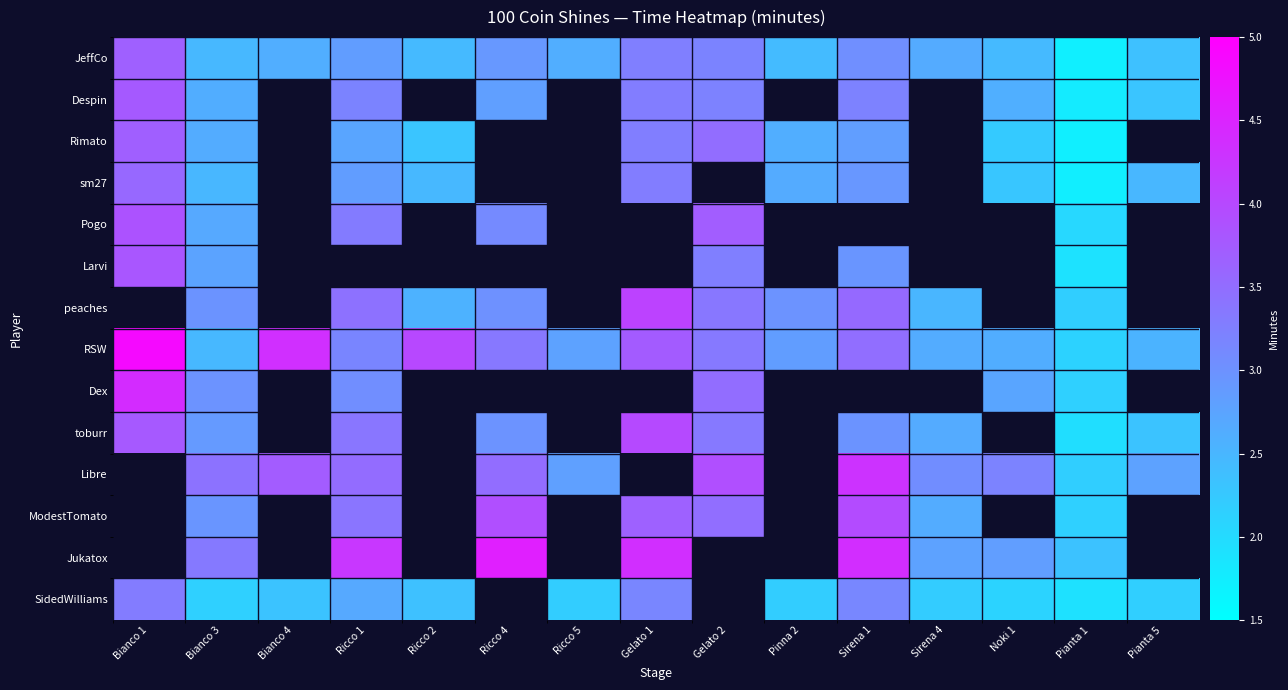

Reading left to right, what are all the values shown in this chart?

JeffCo: Bianco 1=3.7	Bianco 3=2.5	Bianco 4=2.6	Ricco 1=2.8	Ricco 2=2.5	Ricco 4=2.9	Ricco 5=2.6	Gelato 1=3.3	Gelato 2=3.2	Pinna 2=2.4	Sirena 1=3.0	Sirena 4=2.7	Noki 1=2.5	Pianta 1=1.7	Pianta 5=2.3
Despin: Bianco 1=3.8	Bianco 3=2.6	Bianco 4=0.0	Ricco 1=3.2	Ricco 2=0.0	Ricco 4=2.8	Ricco 5=0.0	Gelato 1=3.3	Gelato 2=3.2	Pinna 2=0.0	Sirena 1=3.2	Sirena 4=0.0	Noki 1=2.6	Pianta 1=1.8	Pianta 5=2.3
Rimato: Bianco 1=3.7	Bianco 3=2.6	Bianco 4=0.0	Ricco 1=2.7	Ricco 2=2.3	Ricco 4=0.0	Ricco 5=0.0	Gelato 1=3.3	Gelato 2=3.5	Pinna 2=2.6	Sirena 1=2.8	Sirena 4=0.0	Noki 1=2.2	Pianta 1=1.7	Pianta 5=0.0
sm27: Bianco 1=3.6	Bianco 3=2.5	Bianco 4=0.0	Ricco 1=2.8	Ricco 2=2.5	Ricco 4=0.0	Ricco 5=0.0	Gelato 1=3.3	Gelato 2=0.0	Pinna 2=2.7	Sirena 1=2.9	Sirena 4=0.0	Noki 1=2.3	Pianta 1=1.7	Pianta 5=2.5
Pogo: Bianco 1=3.9	Bianco 3=2.7	Bianco 4=0.0	Ricco 1=3.3	Ricco 2=0.0	Ricco 4=3.1	Ricco 5=0.0	Gelato 1=0.0	Gelato 2=3.7	Pinna 2=0.0	Sirena 1=0.0	Sirena 4=0.0	Noki 1=0.0	Pianta 1=2.0	Pianta 5=0.0
Larvi: Bianco 1=3.8	Bianco 3=2.7	Bianco 4=0.0	Ricco 1=0.0	Ricco 2=0.0	Ricco 4=0.0	Ricco 5=0.0	Gelato 1=0.0	Gelato 2=3.2	Pinna 2=0.0	Sirena 1=3.0	Sirena 4=0.0	Noki 1=0.0	Pianta 1=1.9	Pianta 5=0.0
peaches: Bianco 1=0.0	Bianco 3=3.0	Bianco 4=0.0	Ricco 1=3.4	Ricco 2=2.6	Ricco 4=3.0	Ricco 5=0.0	Gelato 1=4.1	Gelato 2=3.4	Pinna 2=3.0	Sirena 1=3.5	Sirena 4=2.5	Noki 1=0.0	Pianta 1=2.2	Pianta 5=0.0
RSW: Bianco 1=4.9	Bianco 3=2.5	Bianco 4=4.3	Ricco 1=3.2	Ricco 2=4.0	Ricco 4=3.4	Ricco 5=2.8	Gelato 1=3.8	Gelato 2=3.3	Pinna 2=2.8	Sirena 1=3.5	Sirena 4=2.6	Noki 1=2.6	Pianta 1=2.1	Pianta 5=2.5
Dex: Bianco 1=4.4	Bianco 3=3.0	Bianco 4=0.0	Ricco 1=3.0	Ricco 2=0.0	Ricco 4=0.0	Ricco 5=0.0	Gelato 1=0.0	Gelato 2=3.5	Pinna 2=0.0	Sirena 1=0.0	Sirena 4=0.0	Noki 1=2.7	Pianta 1=2.1	Pianta 5=0.0
toburr: Bianco 1=3.8	Bianco 3=2.9	Bianco 4=0.0	Ricco 1=3.4	Ricco 2=0.0	Ricco 4=3.0	Ricco 5=0.0	Gelato 1=4.0	Gelato 2=3.3	Pinna 2=0.0	Sirena 1=3.0	Sirena 4=2.6	Noki 1=0.0	Pianta 1=2.0	Pianta 5=2.3
Libre: Bianco 1=0.0	Bianco 3=3.4	Bianco 4=3.7	Ricco 1=3.5	Ricco 2=0.0	Ricco 4=3.5	Ricco 5=2.8	Gelato 1=0.0	Gelato 2=3.9	Pinna 2=0.0	Sirena 1=4.3	Sirena 4=3.1	Noki 1=3.2	Pianta 1=2.2	Pianta 5=2.8
ModestTomato: Bianco 1=0.0	Bianco 3=3.0	Bianco 4=0.0	Ricco 1=3.4	Ricco 2=0.0	Ricco 4=3.9	Ricco 5=0.0	Gelato 1=3.7	Gelato 2=3.5	Pinna 2=0.0	Sirena 1=4.0	Sirena 4=2.6	Noki 1=0.0	Pianta 1=2.1	Pianta 5=0.0
Jukatox: Bianco 1=0.0	Bianco 3=3.3	Bianco 4=0.0	Ricco 1=4.2	Ricco 2=0.0	Ricco 4=4.6	Ricco 5=0.0	Gelato 1=4.4	Gelato 2=0.0	Pinna 2=0.0	Sirena 1=4.4	Sirena 4=2.8	Noki 1=2.8	Pianta 1=2.3	Pianta 5=0.0
SidedWilliams: Bianco 1=3.3	Bianco 3=2.1	Bianco 4=2.3	Ricco 1=2.7	Ricco 2=2.4	Ricco 4=0.0	Ricco 5=2.2	Gelato 1=3.2	Gelato 2=0.0	Pinna 2=2.2	Sirena 1=3.1	Sirena 4=2.2	Noki 1=2.1	Pianta 1=1.9	Pianta 5=2.2